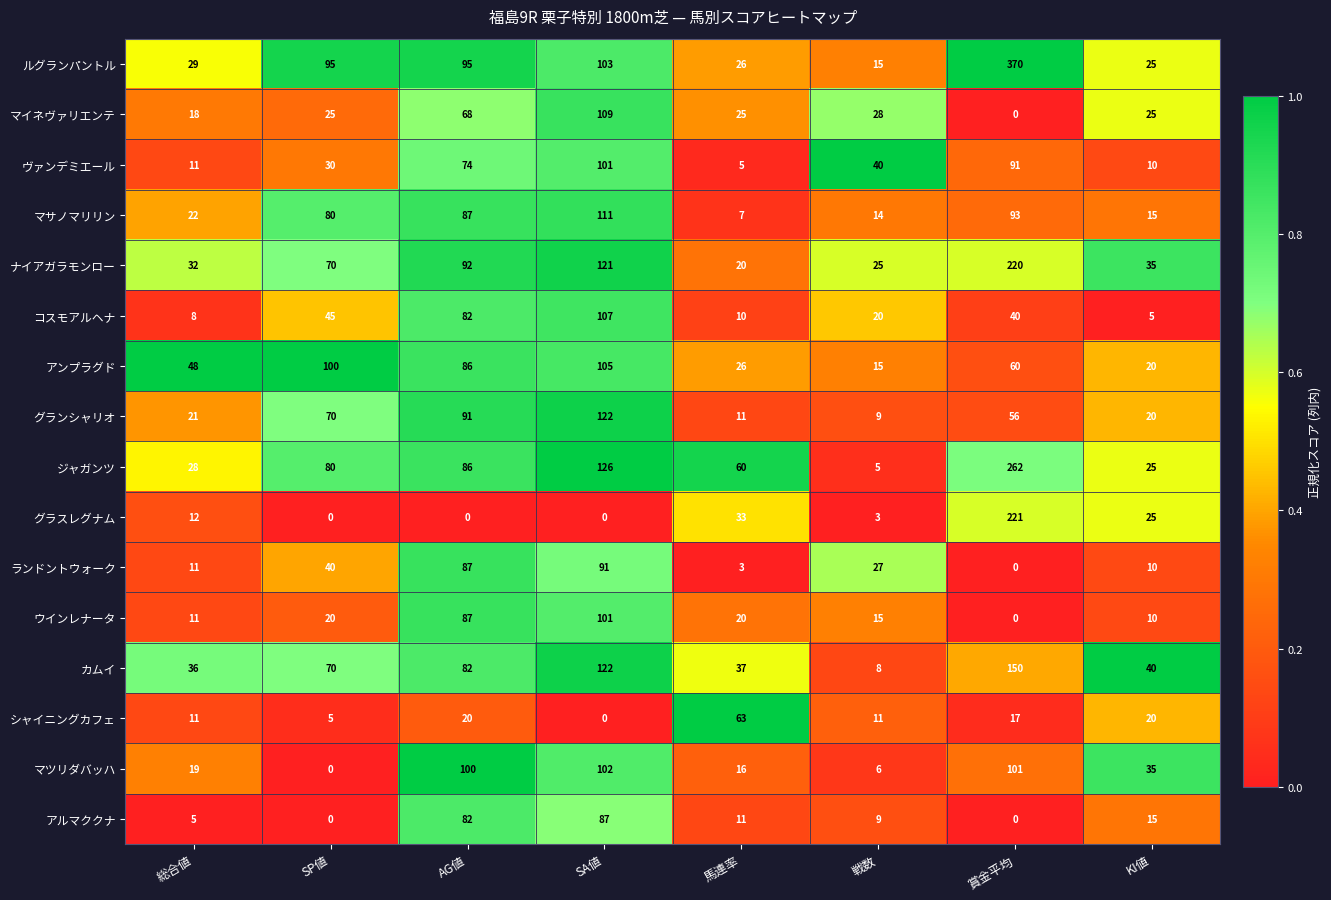

Which series has the largest total across all categories?

ルグランパントル